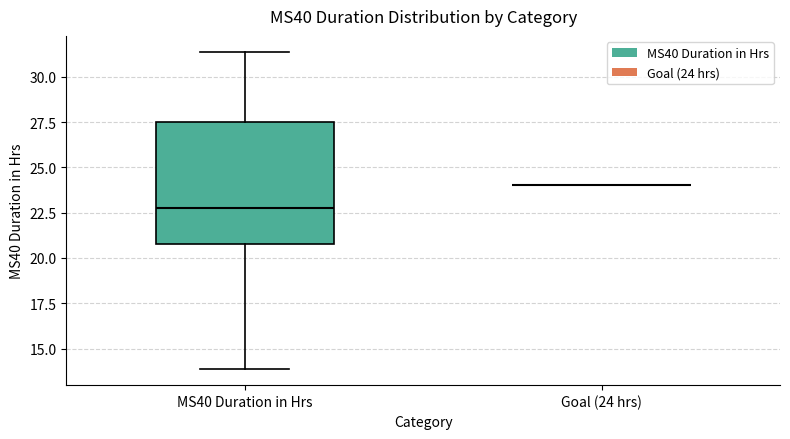

Comparing the boxes themselves (not the whiskers), which one is the tallest?

MS40 Duration in Hrs